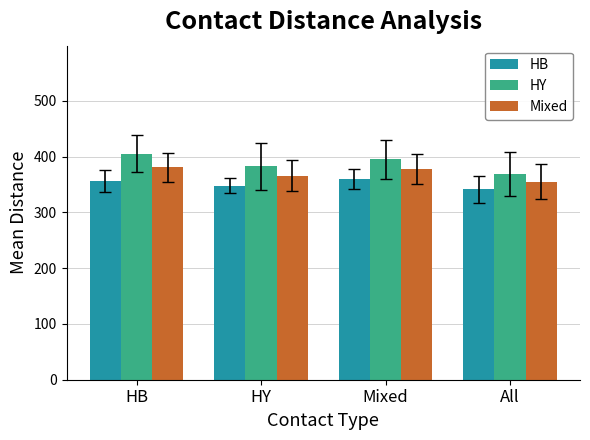

What is the approximate value of HY at Mixed?

395.0